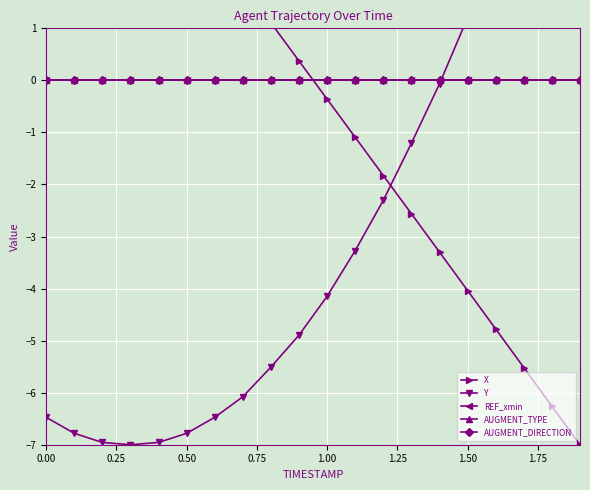

What are all the series names shown in the legend?

X, Y, REF_xmin, AUGMENT_TYPE, AUGMENT_DIRECTION